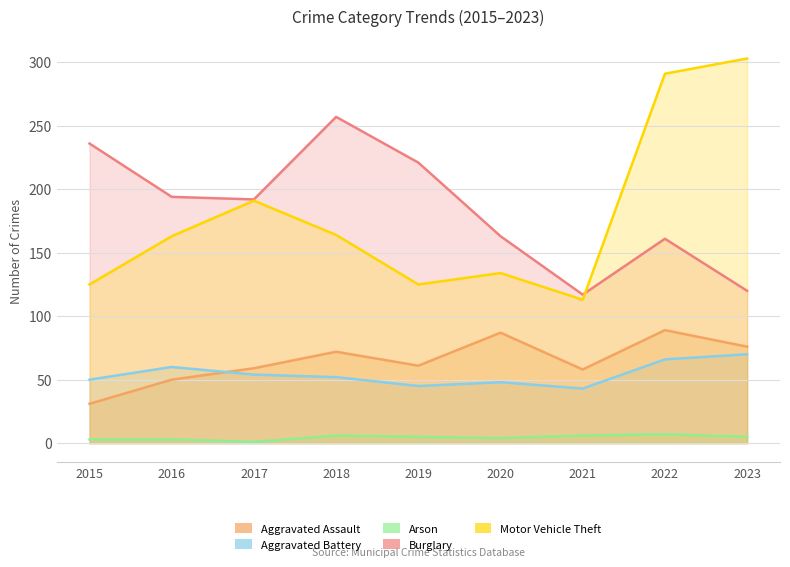

What is the lowest value of the Arson series?

1